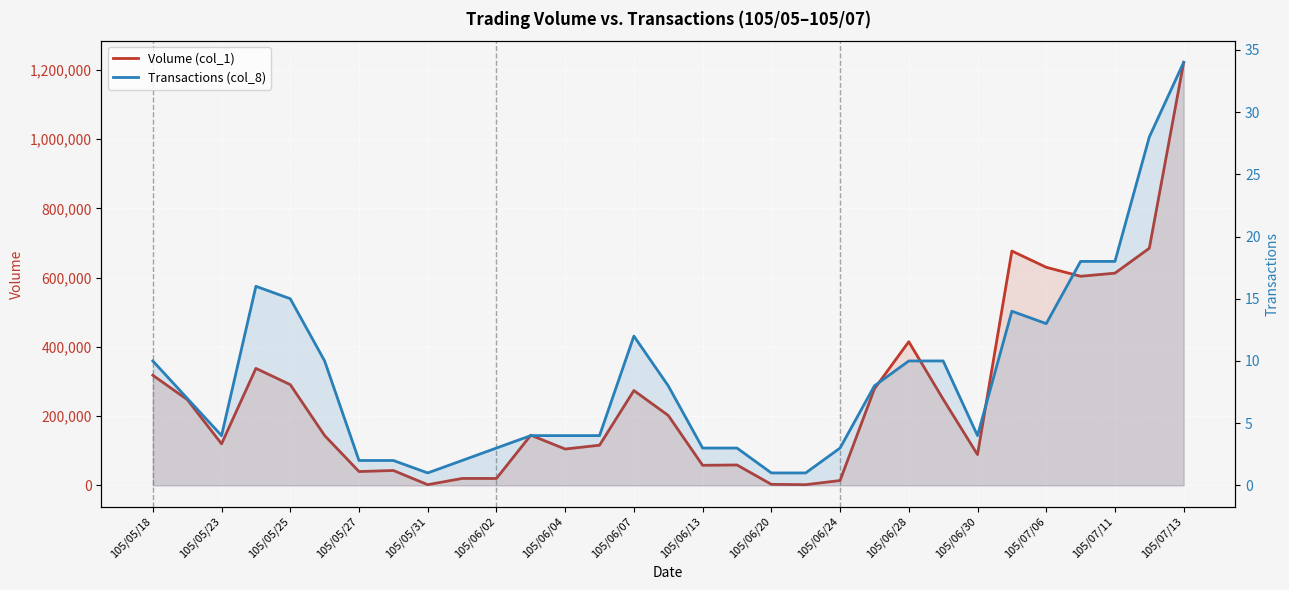

At 105/06/20, list the series in order from largest to smallest.

Volume (col_1), Transactions (col_8)